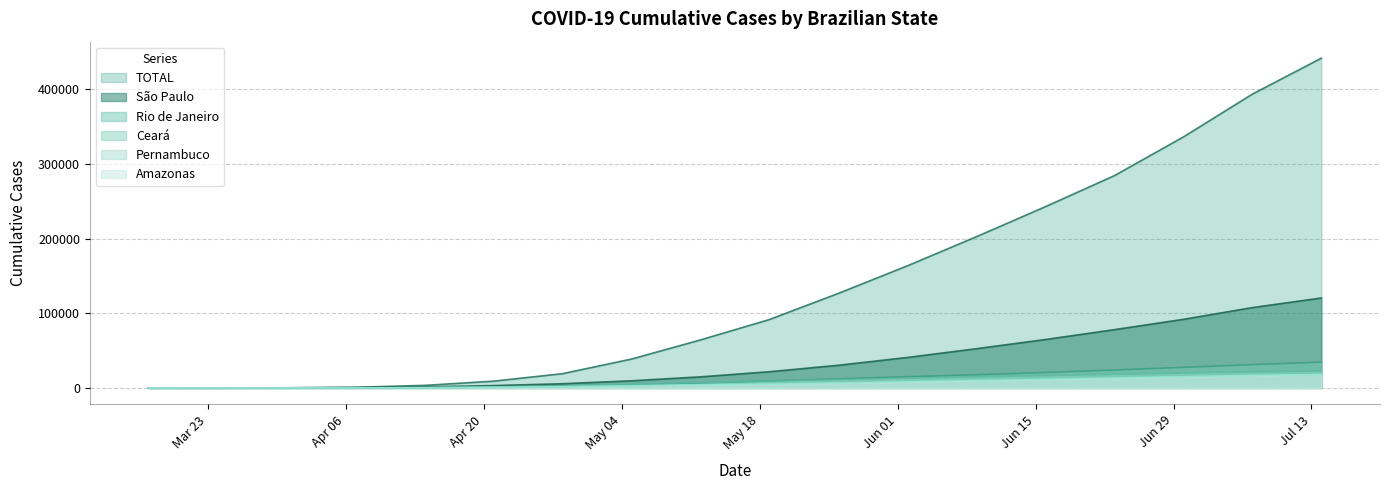

At which label does Amazonas first exceed 4908?

2020-05-26